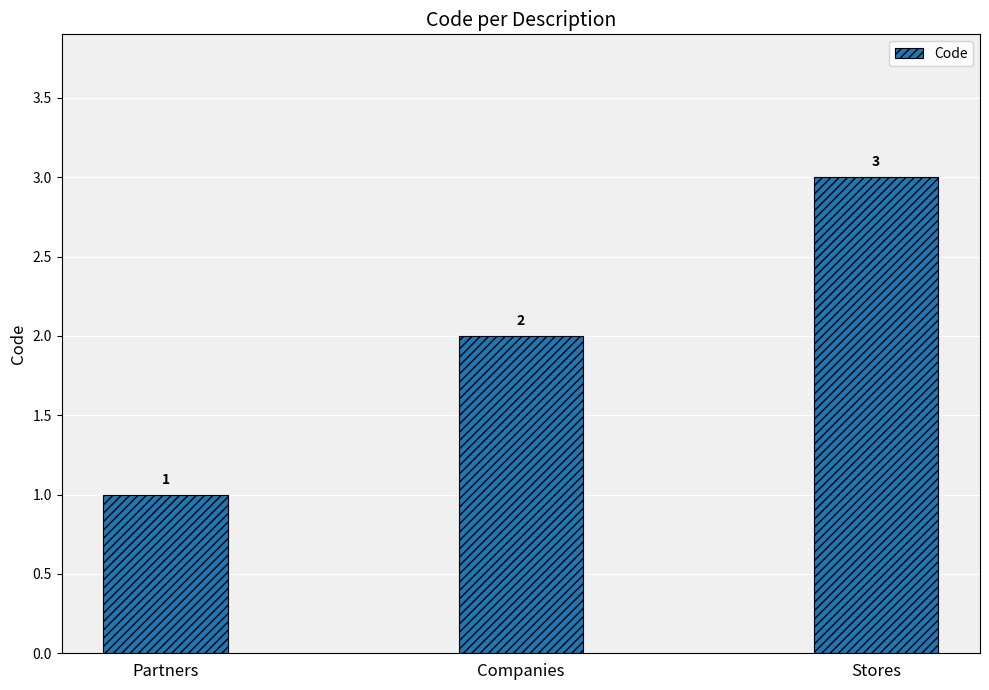

Approximately how many times larger is the value at Stores compared to Companies?

1.5